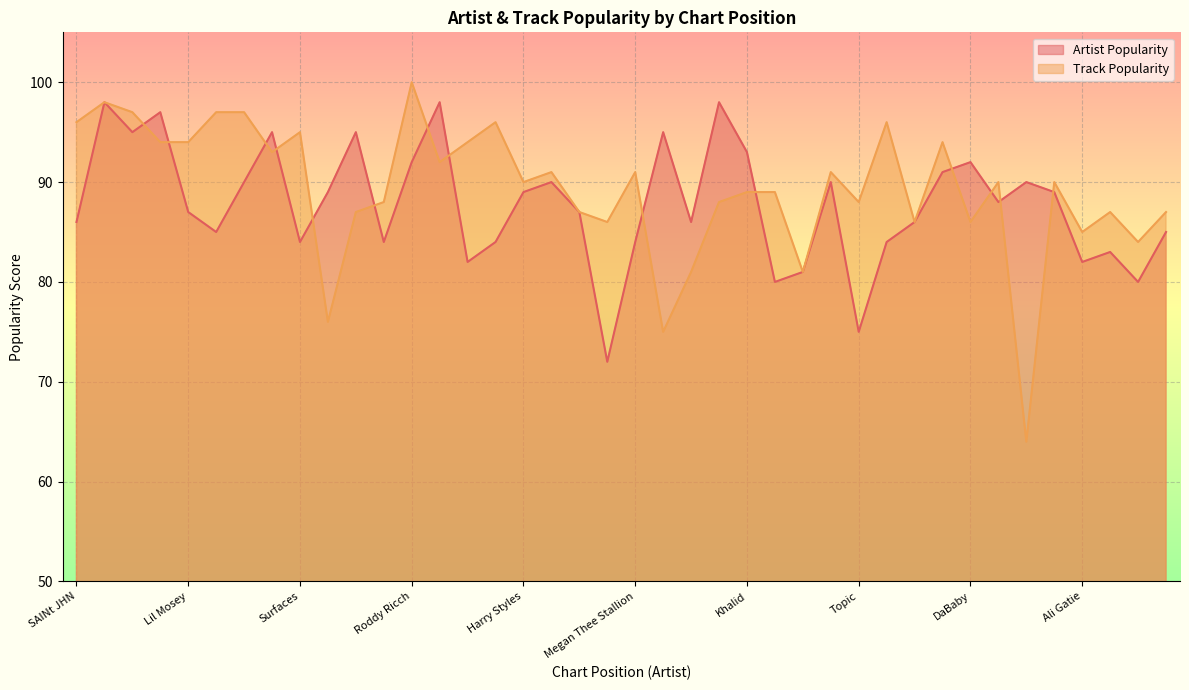

What is the label of the 32nd point from the right?

Surfaces